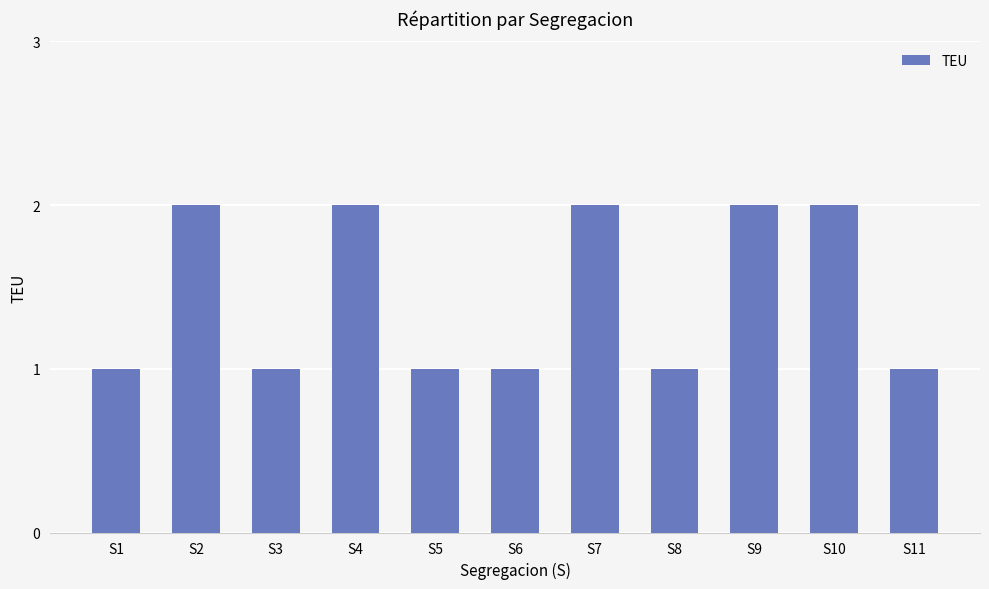

Is it true that the value at S10 is 3?

False